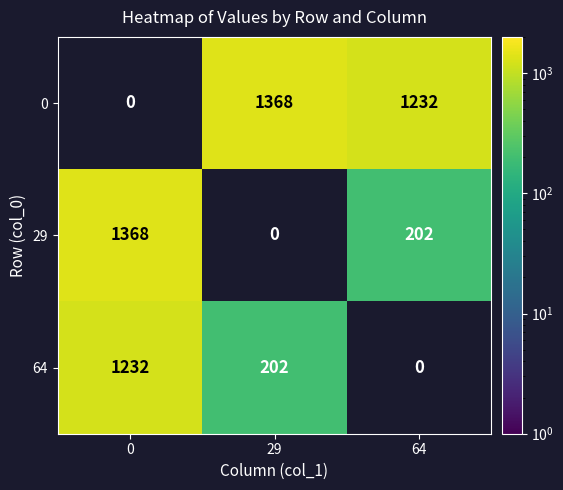

What is the greatest value displayed?

1368.0